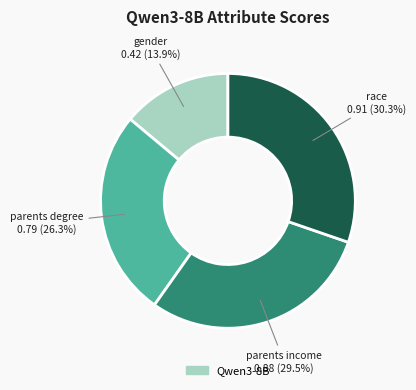

Is there any slice that represents more than half of the pie?

No